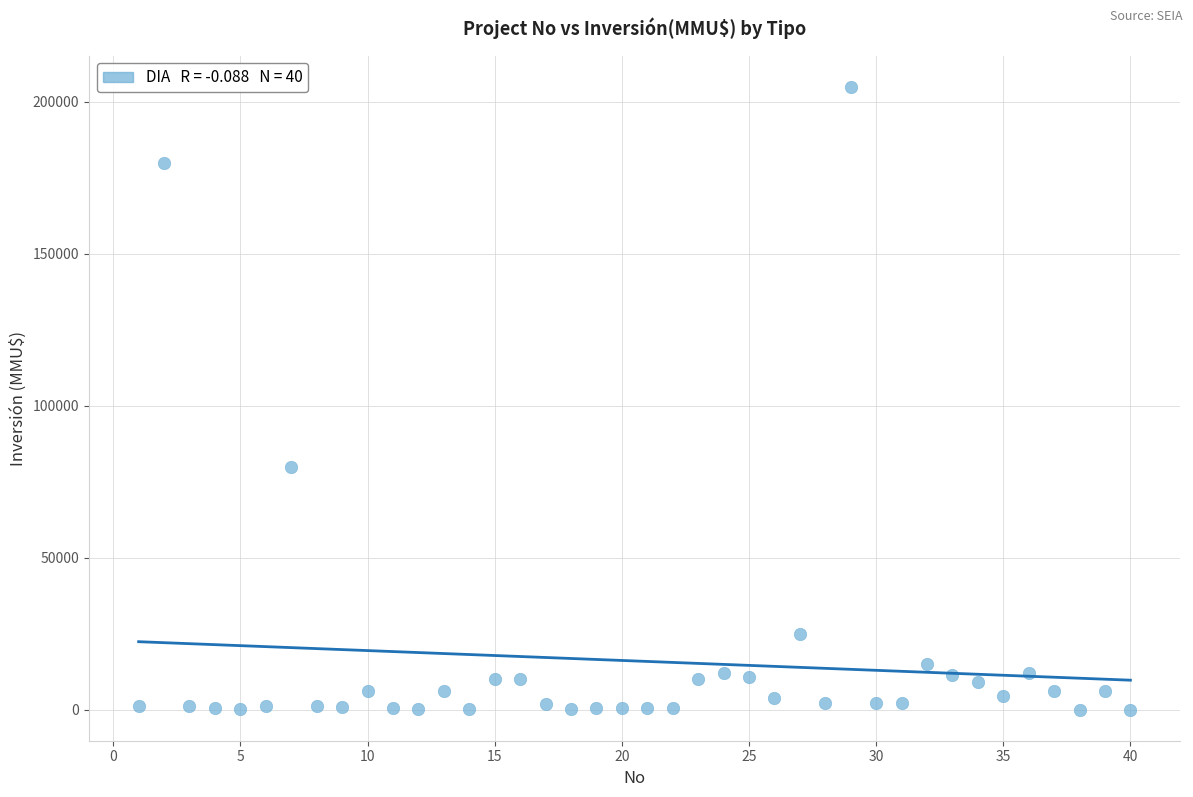

What Y value in the scatter plot is closest to 102520?

80000